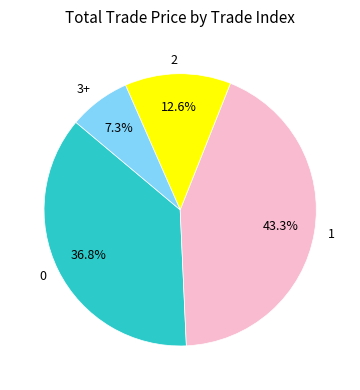

Is there any slice that represents more than half of the pie?

No